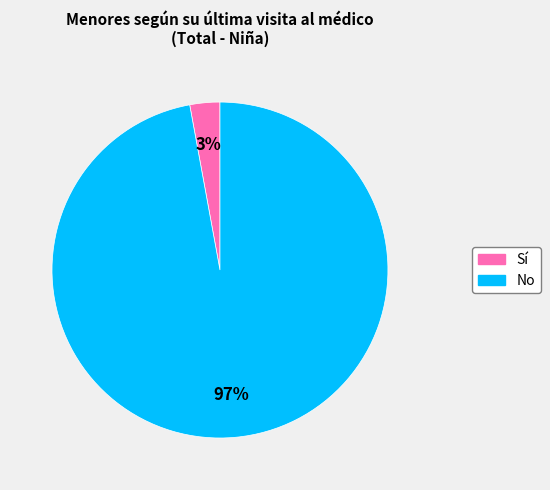

Count the number of slices in the pie.

2